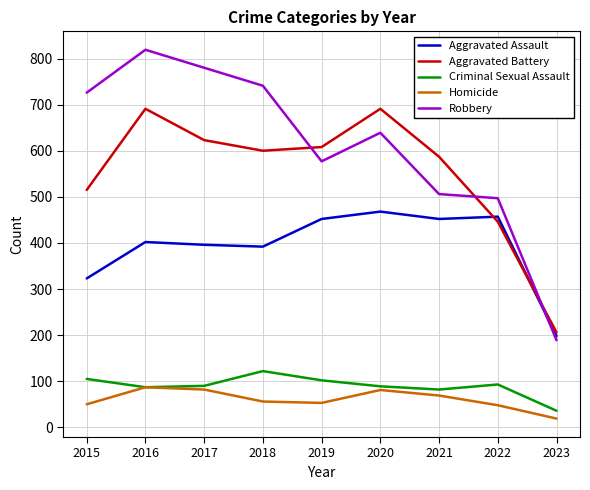

What are all the series names shown in the legend?

Aggravated Assault, Aggravated Battery, Criminal Sexual Assault, Homicide, Robbery